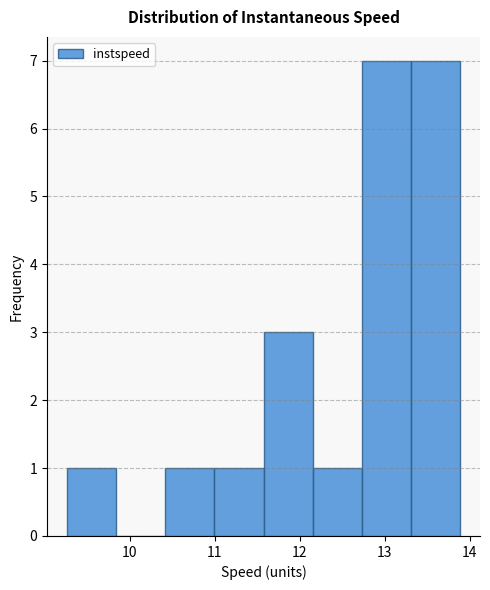

What is the height of the bar covering 12.7 to 13.3 on the x-axis? Neither the bar edges nor the heights are printed on the chart, so give them approximately, as read against the axes.

7